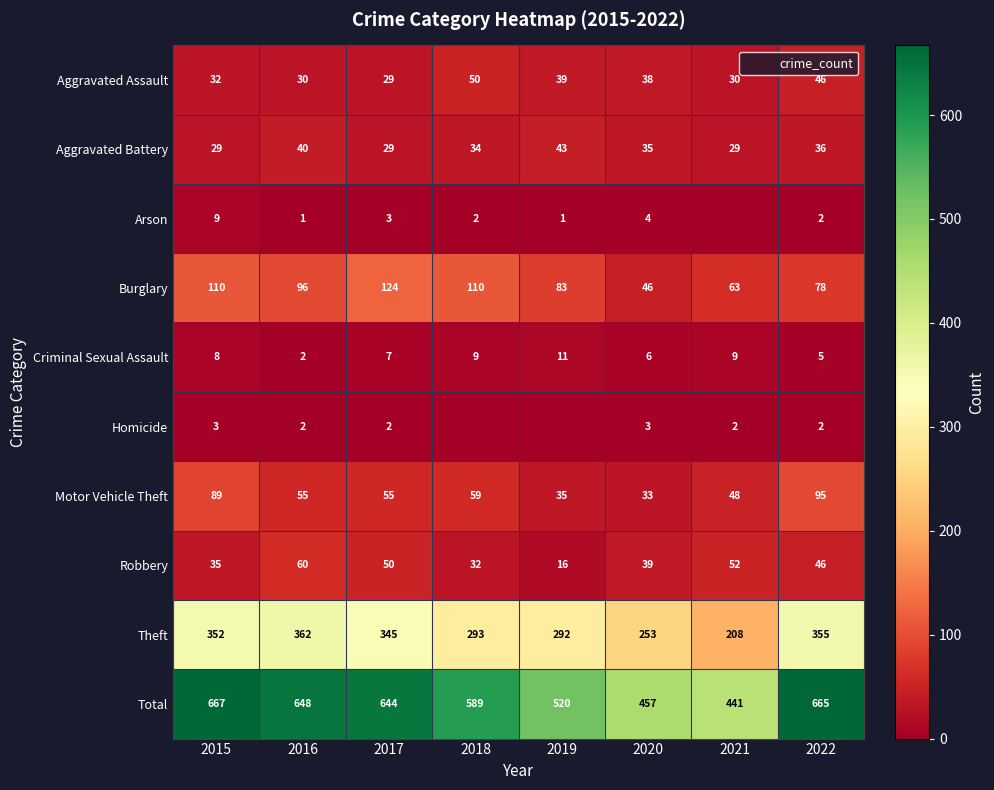

Which label corresponds to the smallest value in the chart?

2021